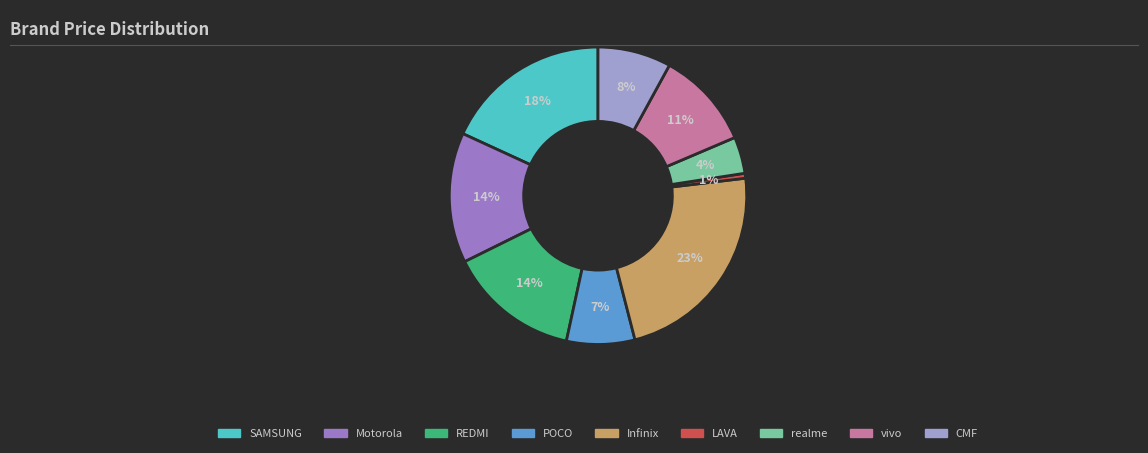

Which slice is the smallest?

LAVA